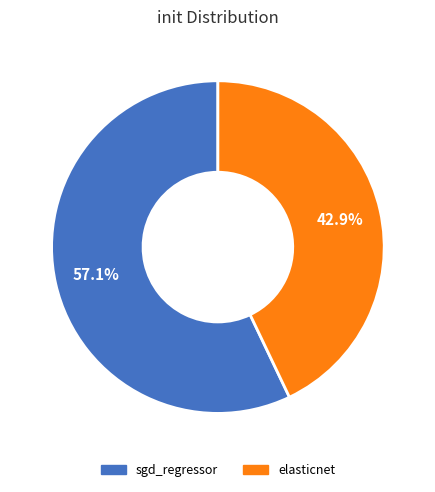

What percentage do elasticnet and sgd_regressor together represent?

100.0%